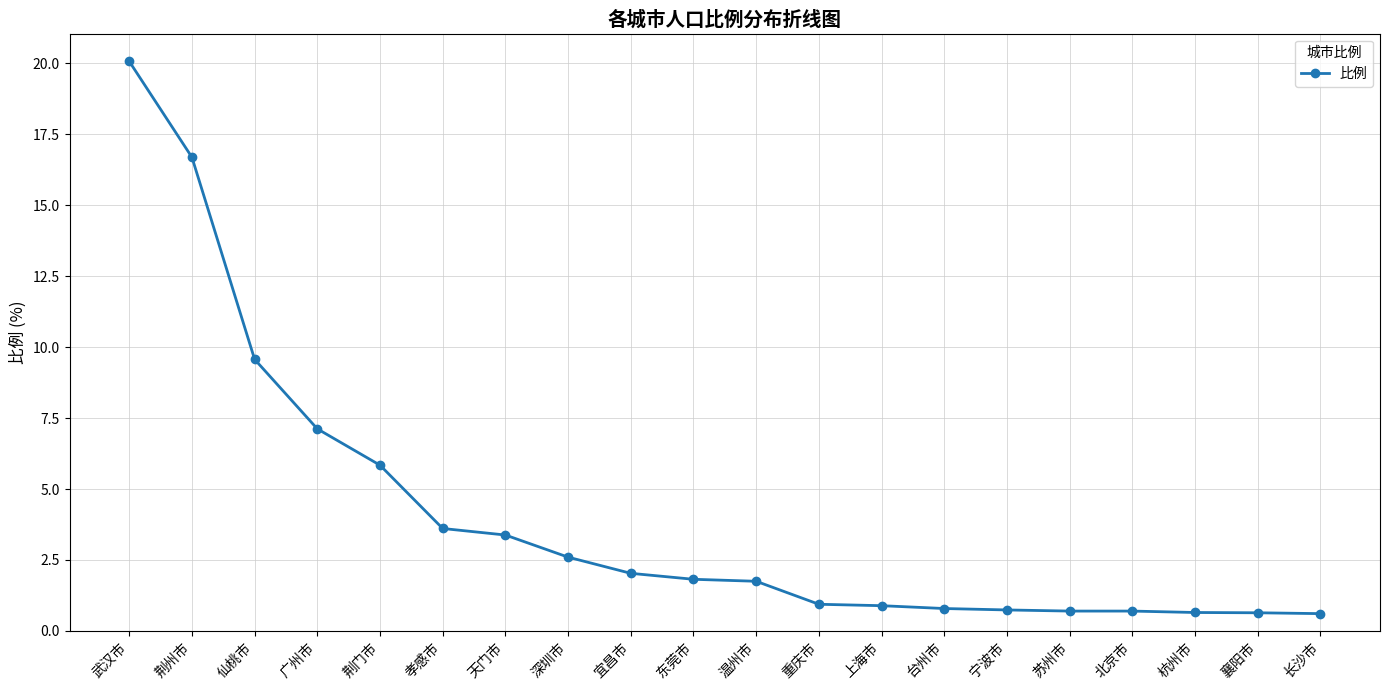

Read the value at 天门市.

3.4